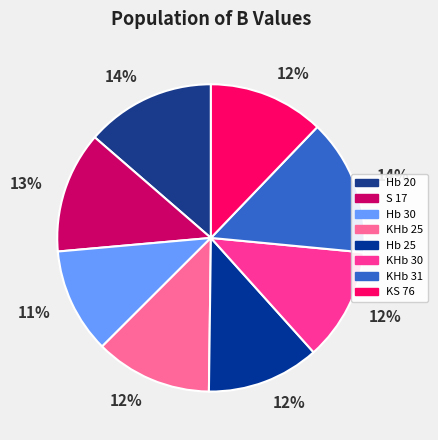

Count the number of slices in the pie.

8